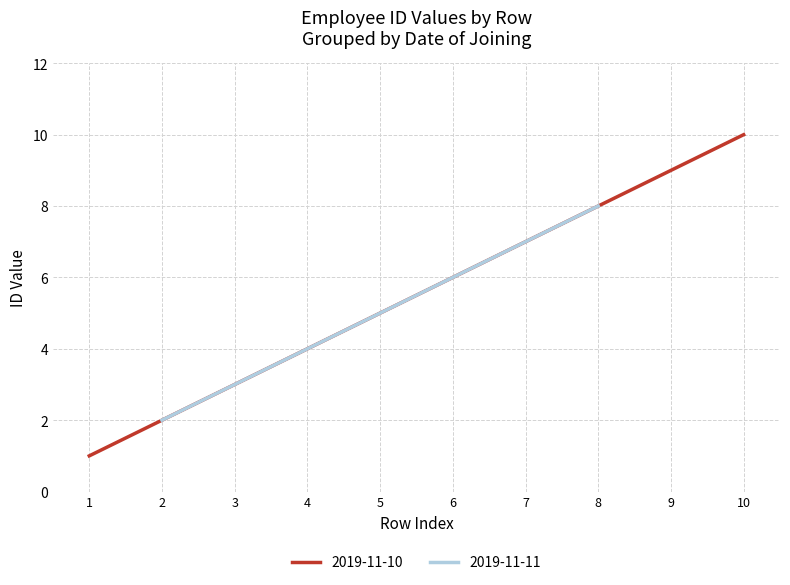

At which label does 2019-11-11 reach its peak?

8